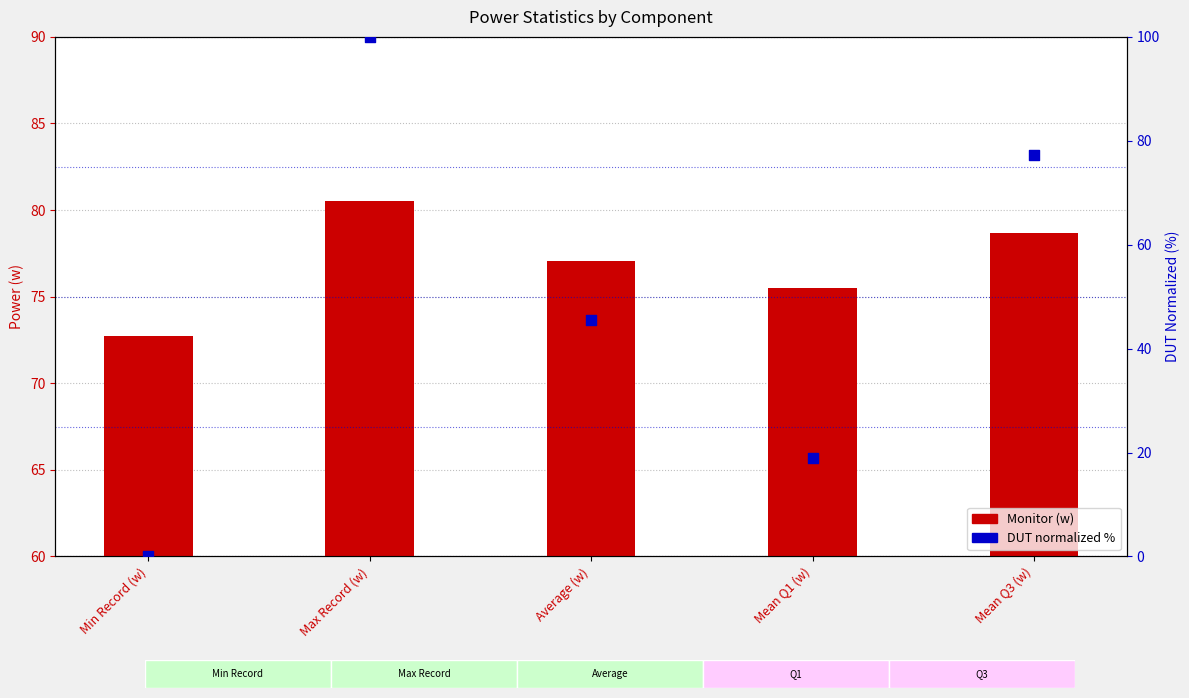

Is the value of Monitor (w) at Mean Q3 (w) greater than the value of DUT normalized % at Mean Q3 (w)?

Yes